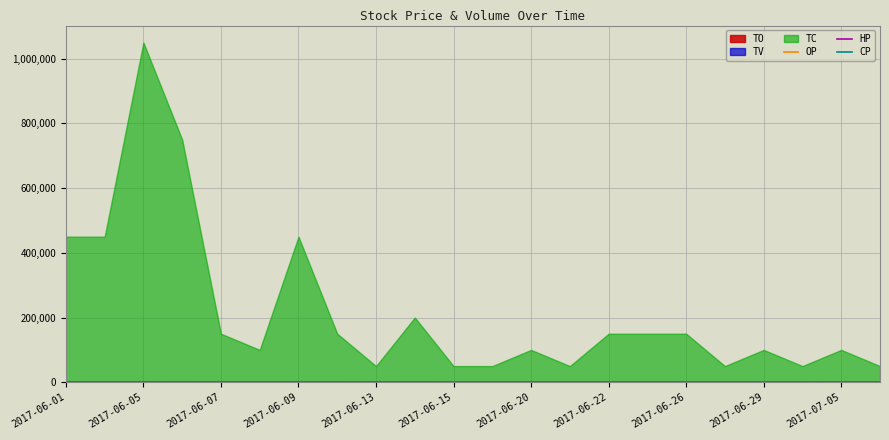

Where is the first local maximum for OP?

2017-06-09